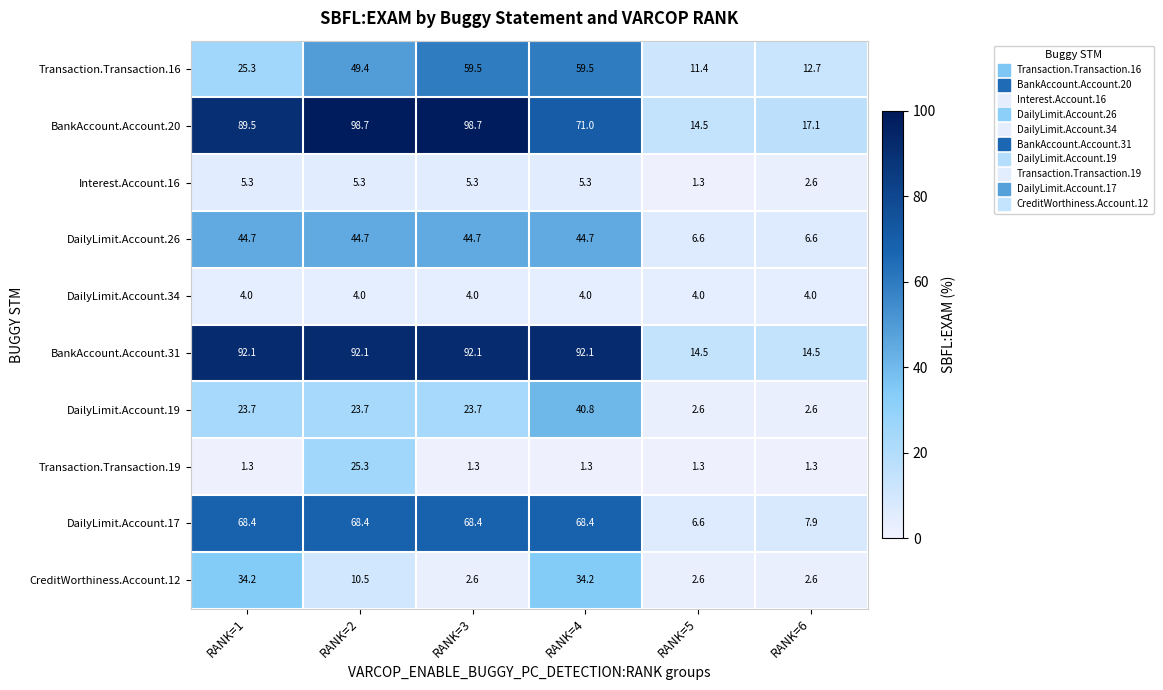

Count the number of data series in this chart.

10